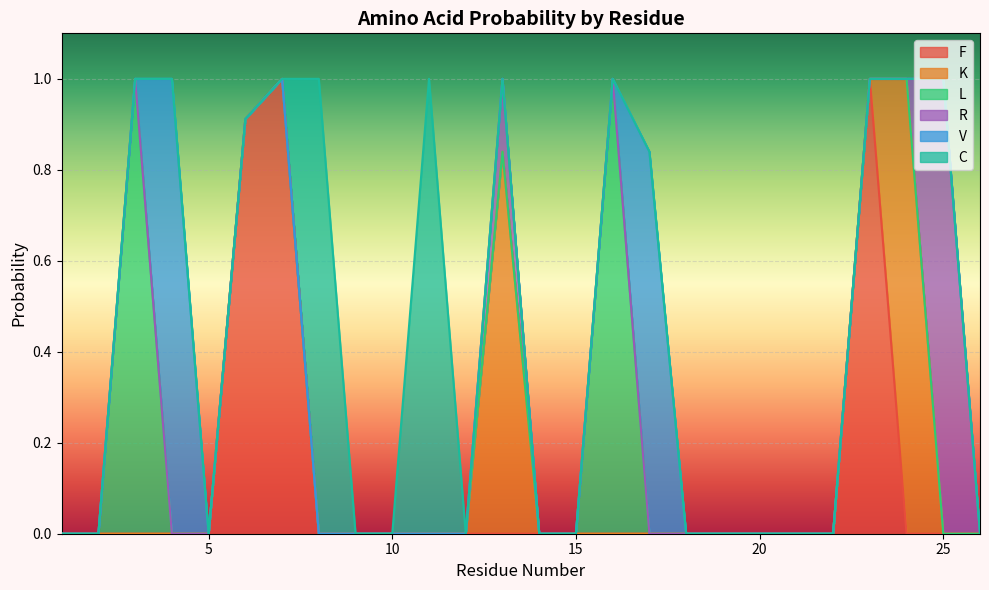

What are all the series names shown in the legend?

F, K, L, R, V, C